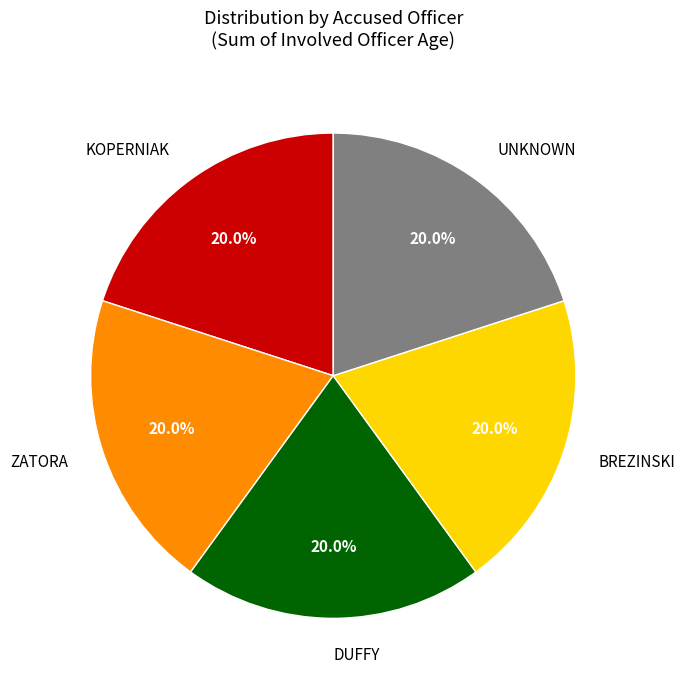

To the nearest percent, what percentage of the pie is KOPERNIAK?

20%